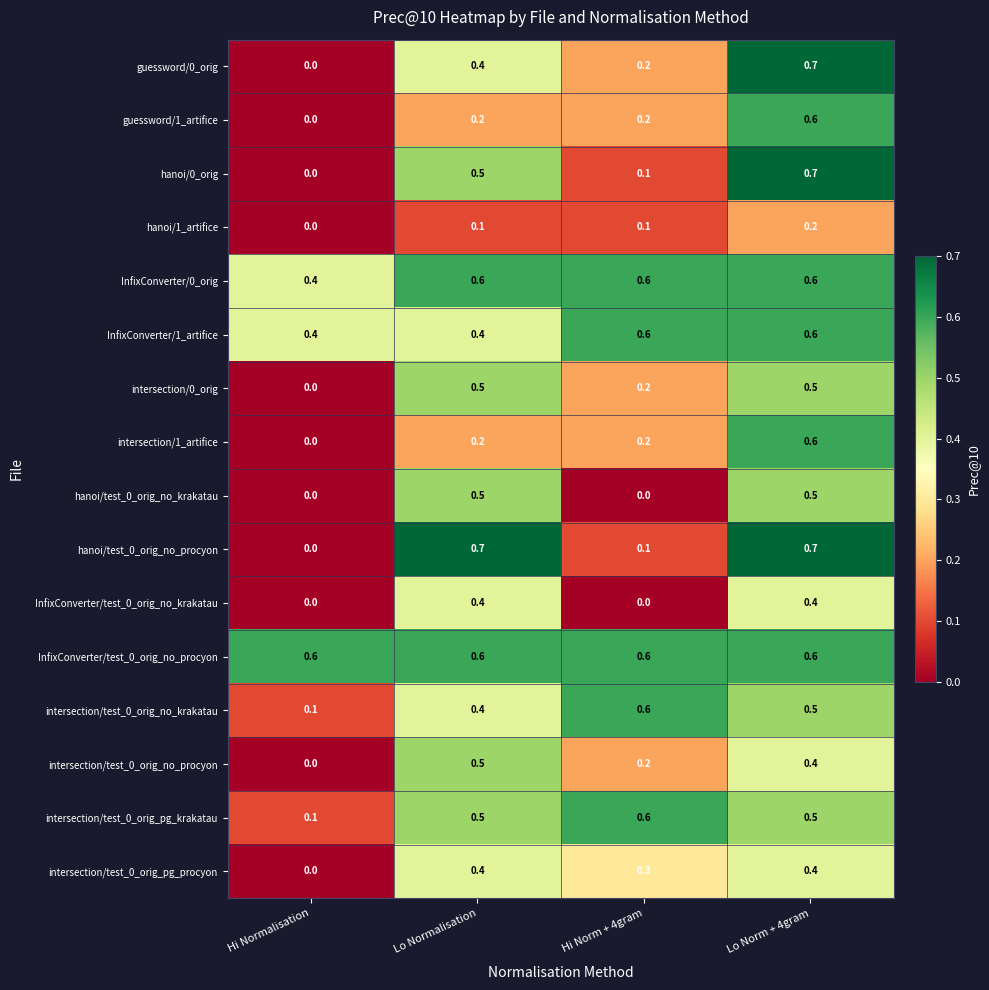

What is the sum of all InfixConverter/test_0_orig_no_procyon values?

2.4